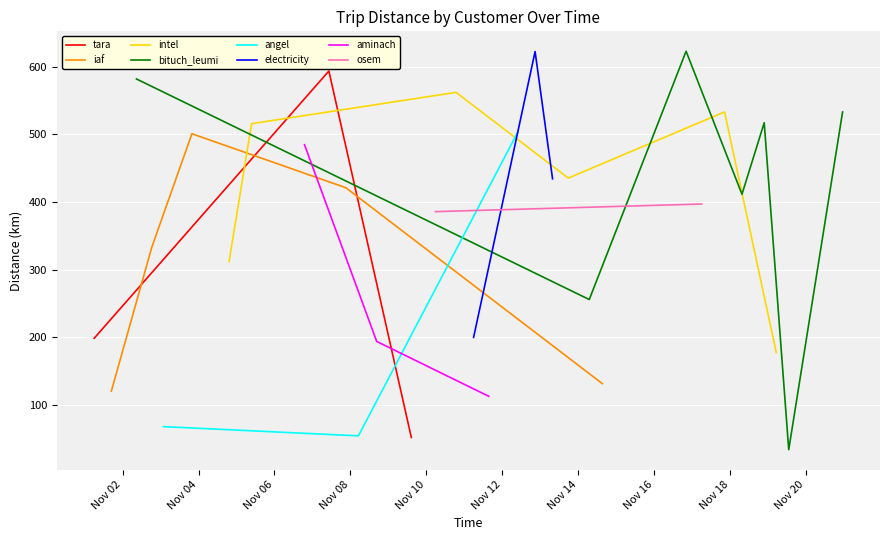

What is the maximum value for tara?

593.8